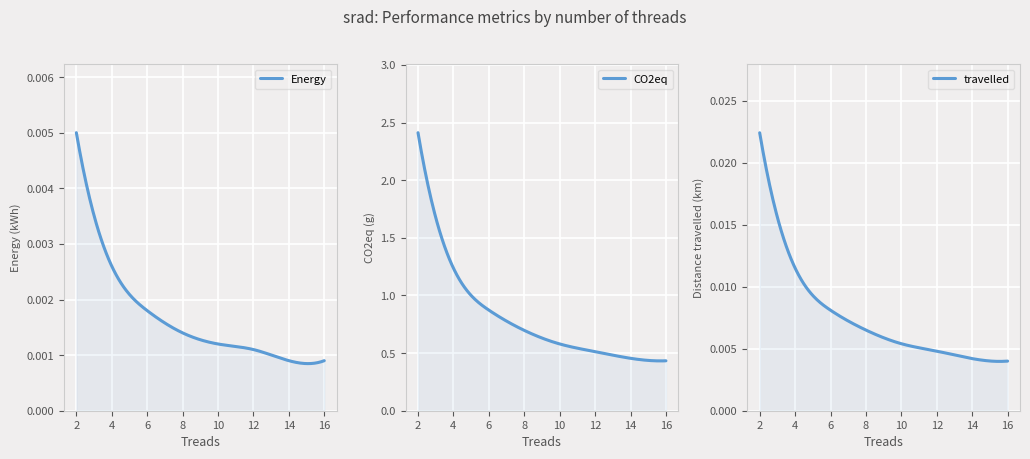

Which label corresponds to the largest value in the chart?

2